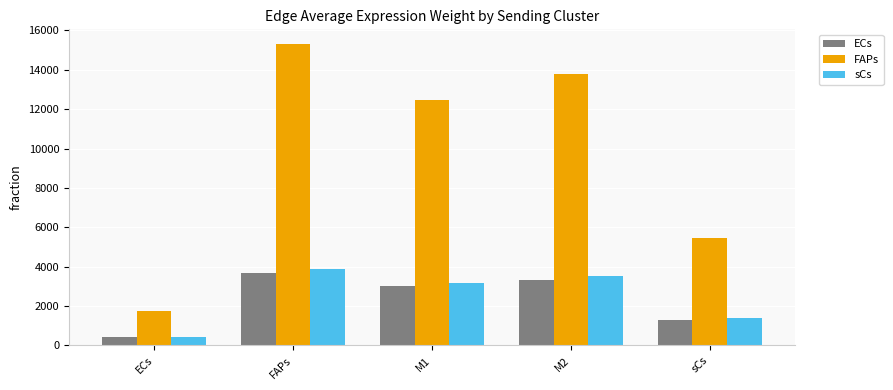

List the series in order of their peak value, lowest first.

ECs, sCs, FAPs